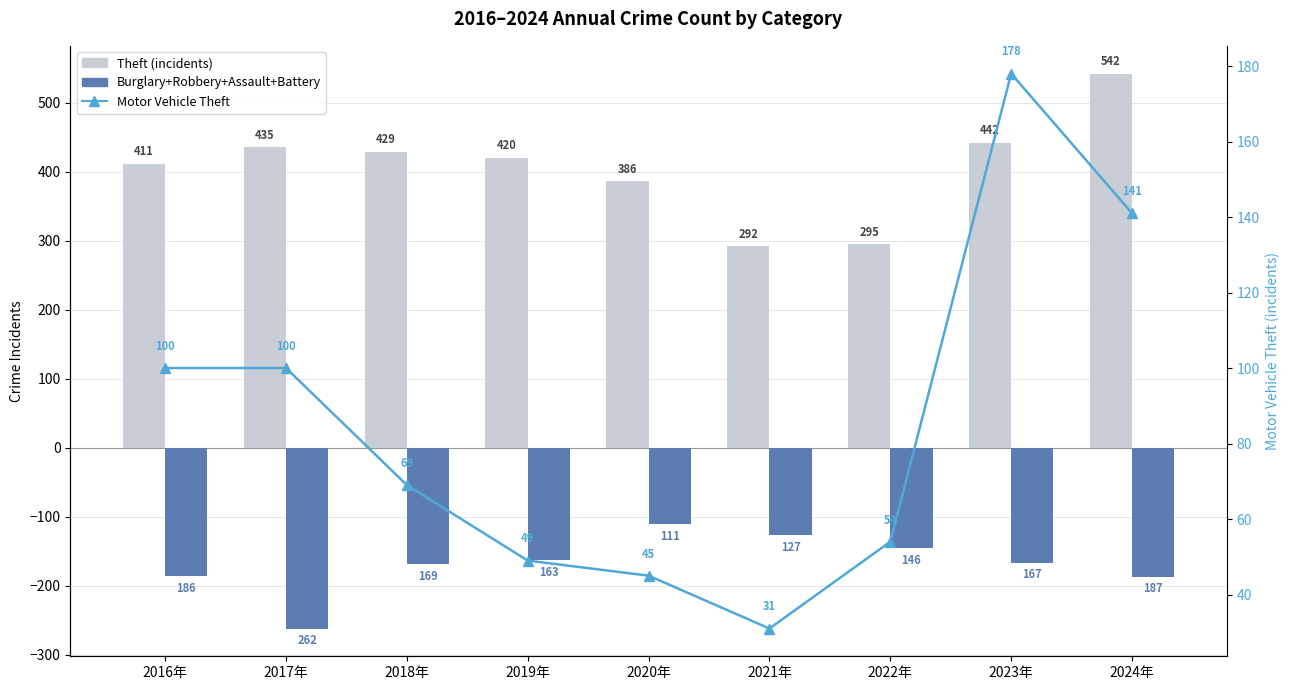

Reading right to left, what are all the values shown in this chart?

Theft (incidents): 2024年=542	2023年=442	2022年=295	2021年=292	2020年=386	2019年=420	2018年=429	2017年=435	2016年=411
Burglary+Robbery+Assault+Battery (neg): 2024年=-187	2023年=-167	2022年=-146	2021年=-127	2020年=-111	2019年=-163	2018年=-169	2017年=-262	2016年=-186
Motor Vehicle Theft: 2024年=141	2023年=178	2022年=54	2021年=31	2020年=45	2019年=49	2018年=69	2017年=100	2016年=100